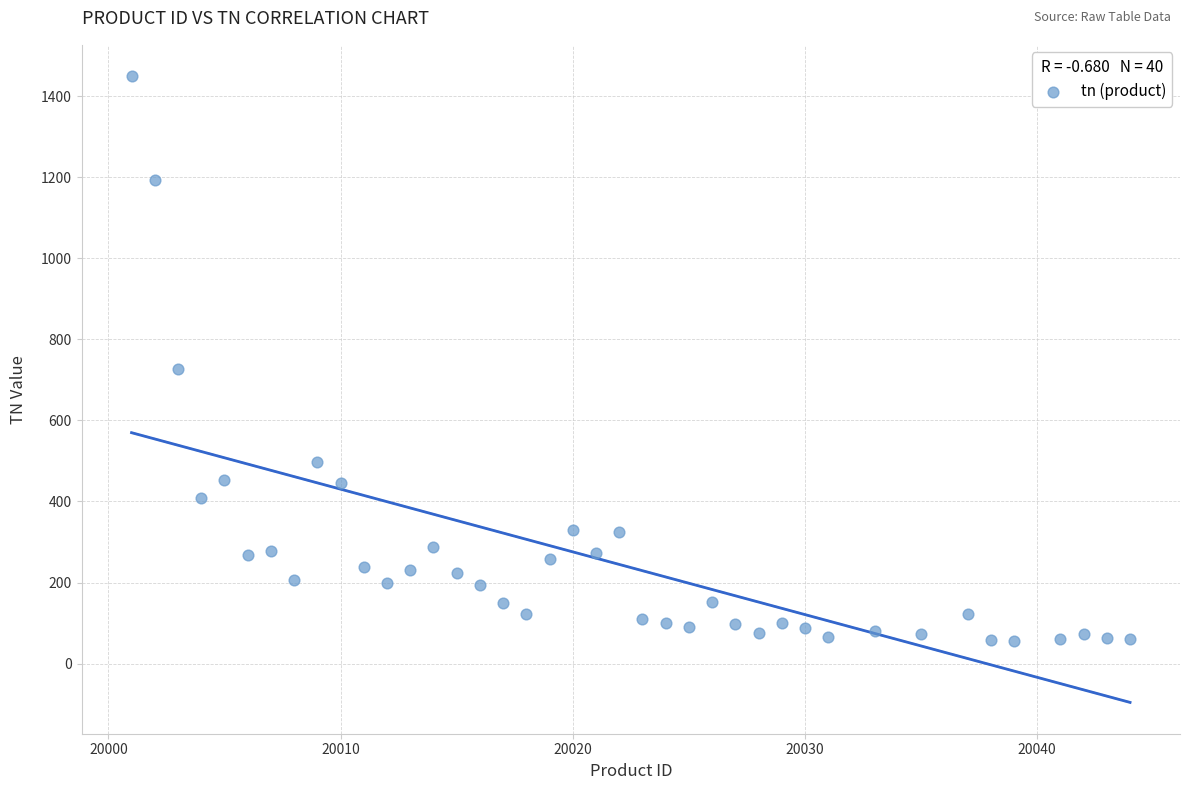

What Y value in the scatter plot is closest to 752?

727.5